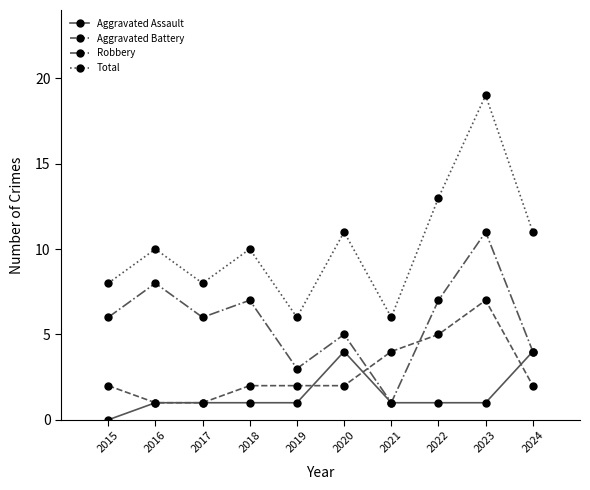

What is the minimum value for Robbery?

1